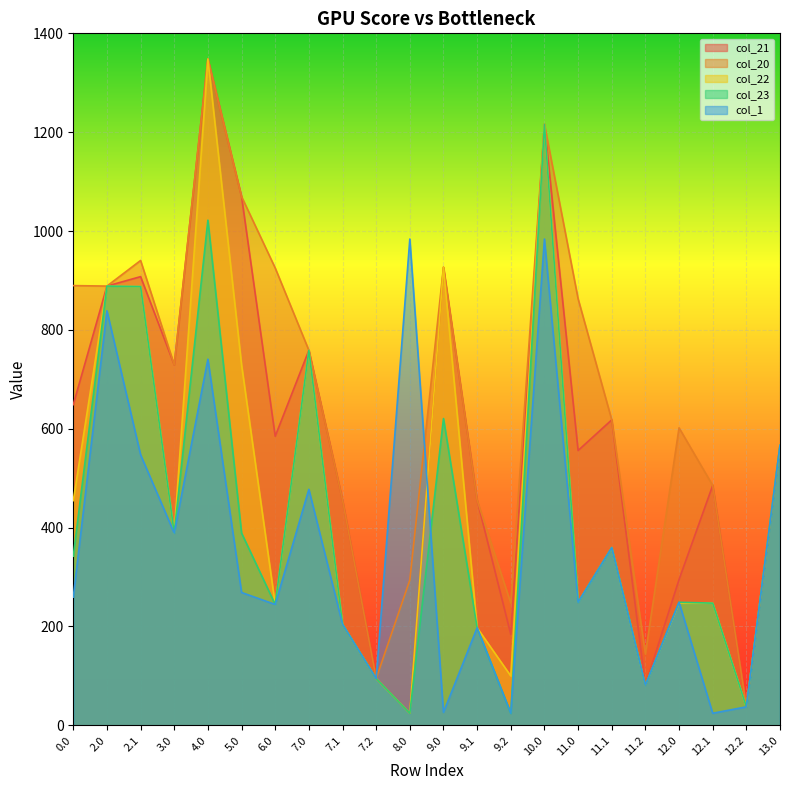

In col_22, how many points are lower than both neighbors (excluding endpoints)?

7